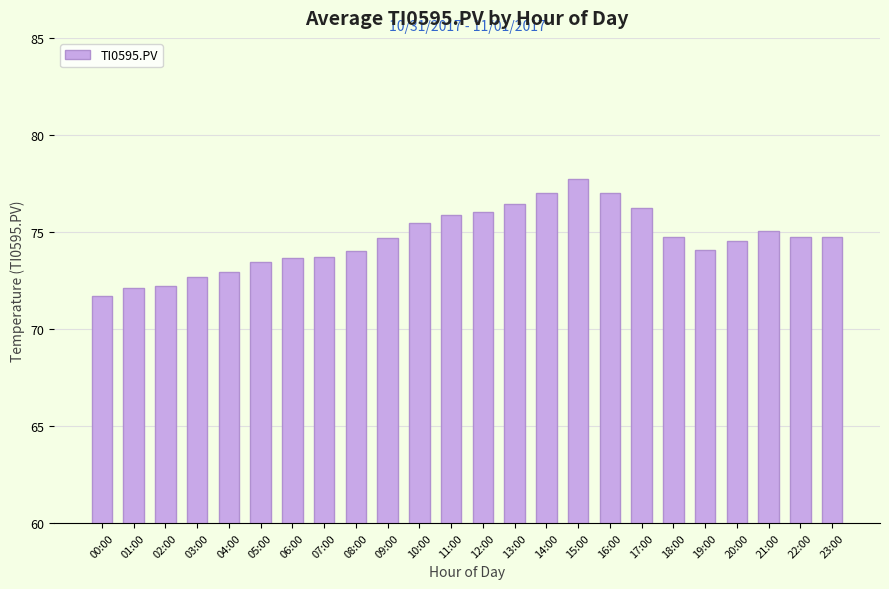

What is the maximum value shown in the chart?

77.7